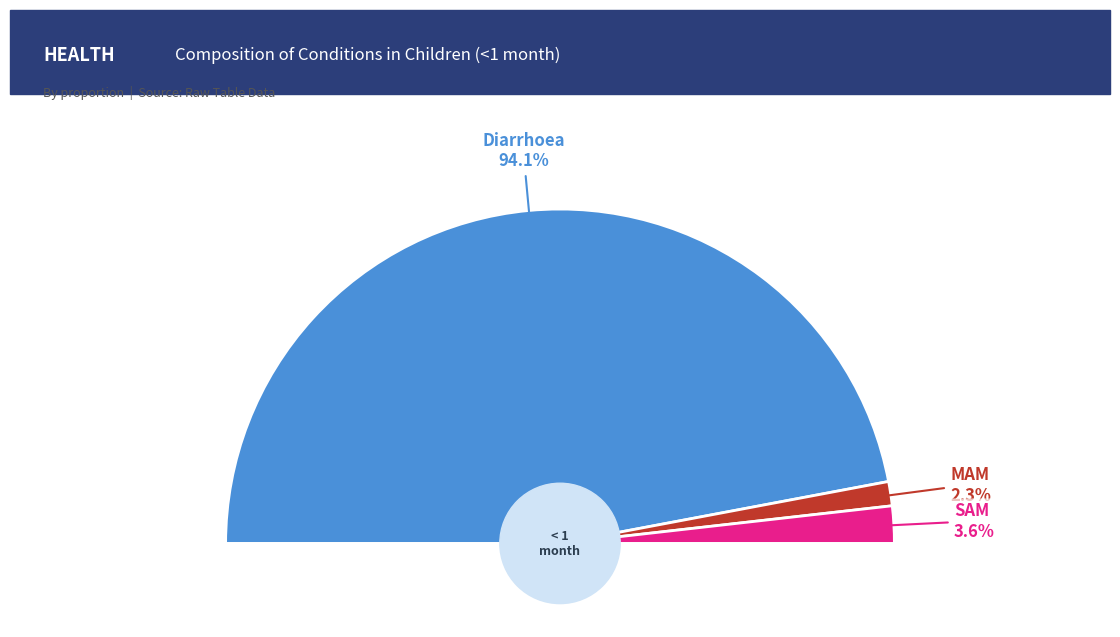

True or false: SAM accounts for 4% of the total.

True